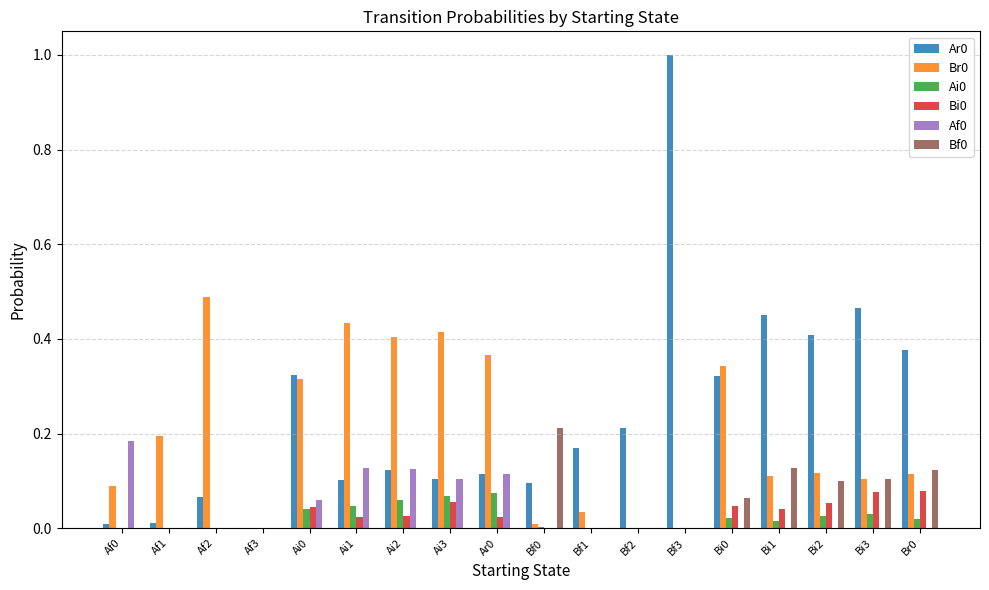

Is the value of Ai0 at Ai0 greater than the value of Ar0 at Bi1?

No